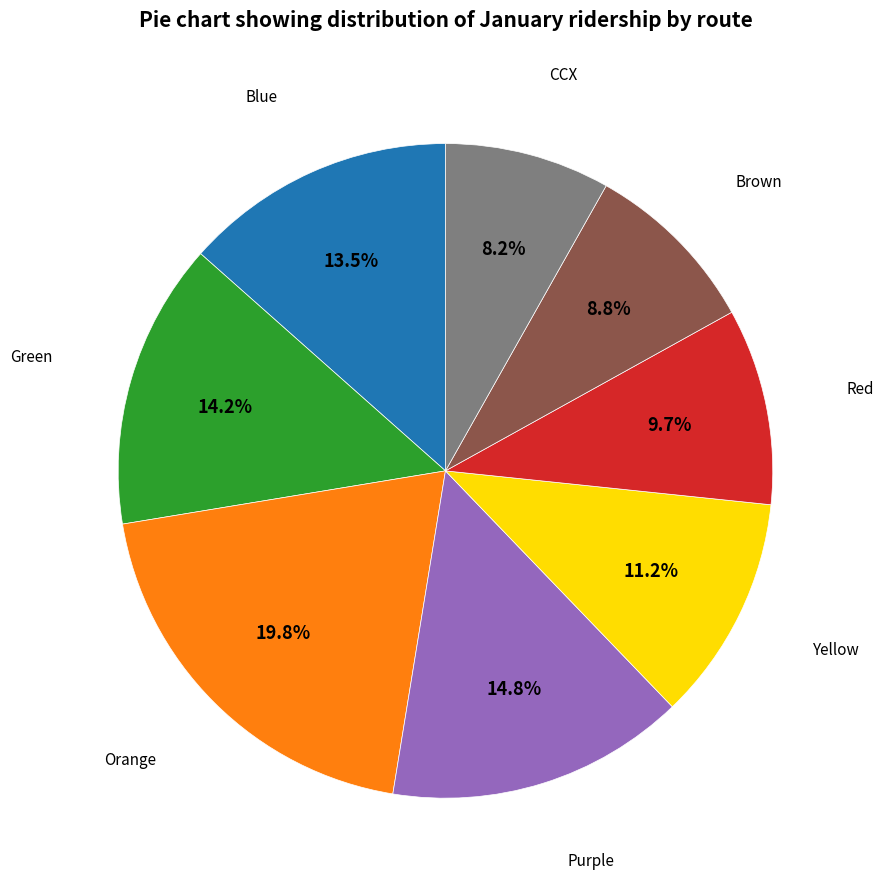

Is there a majority slice in this chart?

No